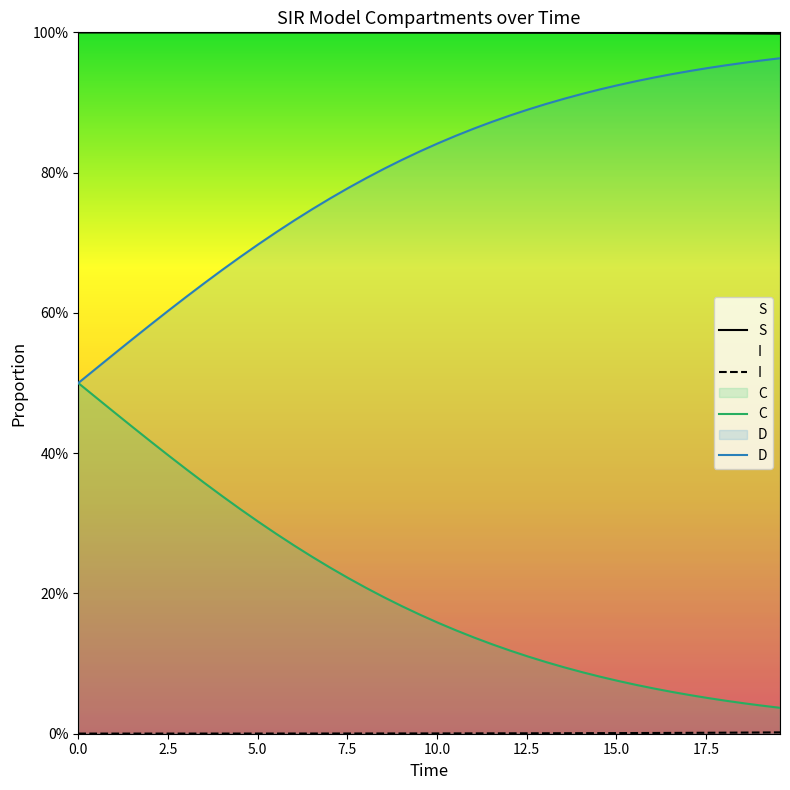

True or false: C and D intersect in this chart.

False